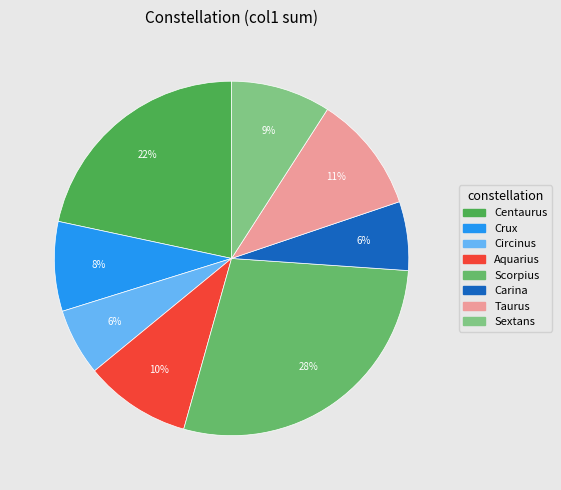

Does any single category account for the majority?

No